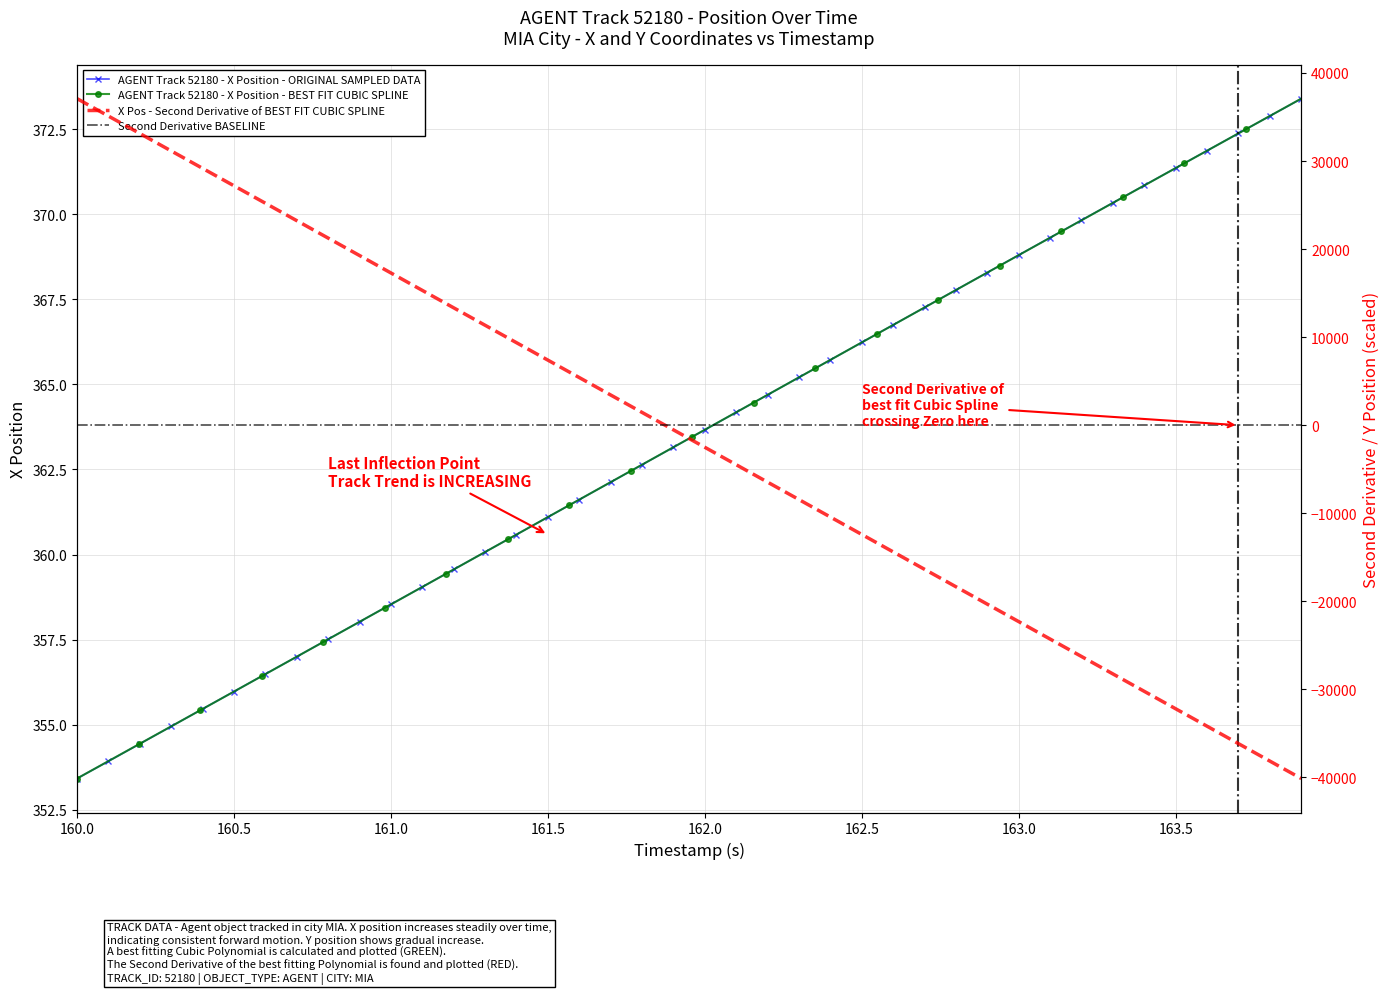

At which label does AGENT Track 52180 - X Position - ORIGINAL SAMPLED DATA reach its minimum?

160.0